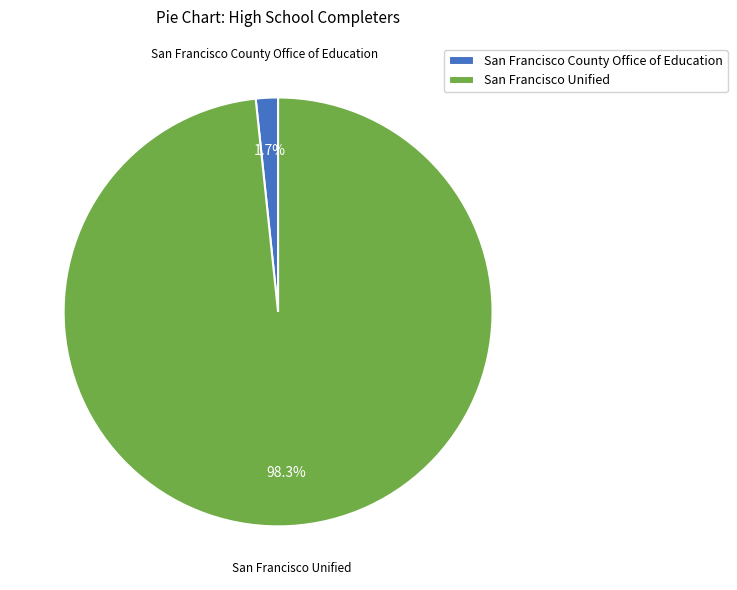

The San Francisco County Office of Education slice represents 2% of the pie. True or false?

True